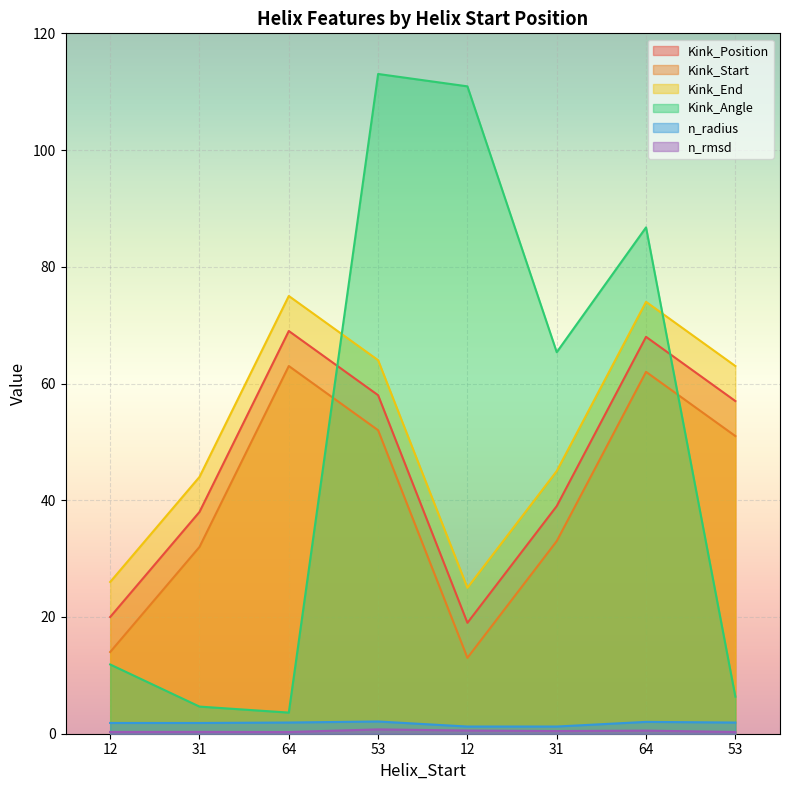

What is the sum of the n_radius values at 53 and 31?

3.3